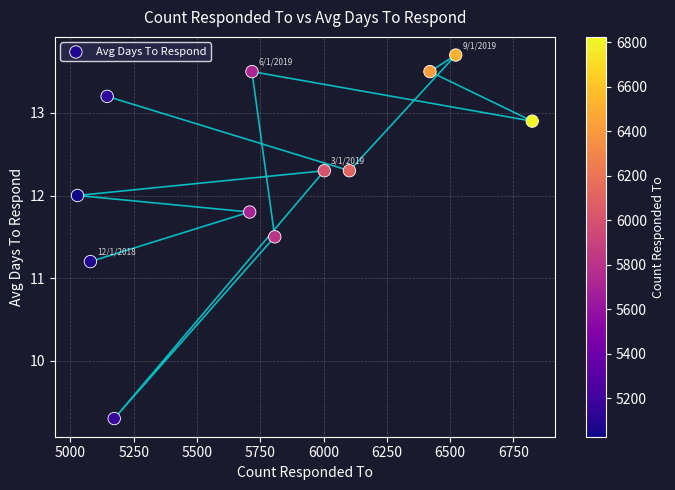

What is the range of Y values (max minus min)?

4.4